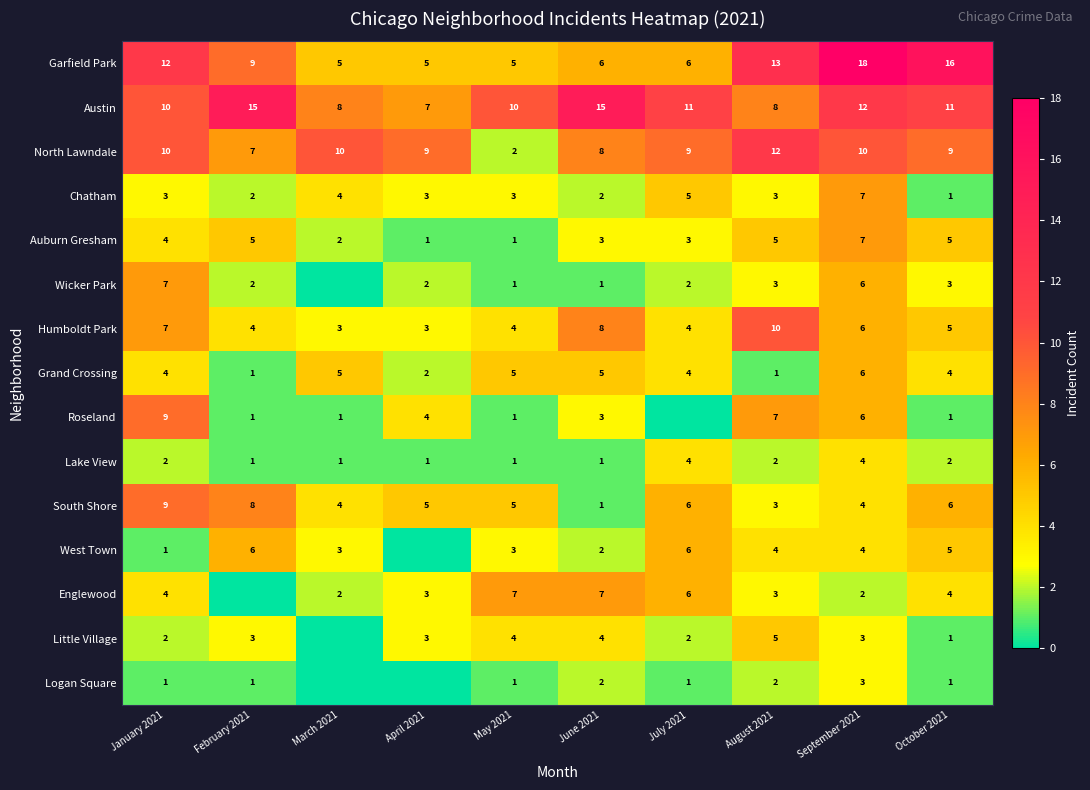

At which label does North Lawndale first exceed 9?

January 2021